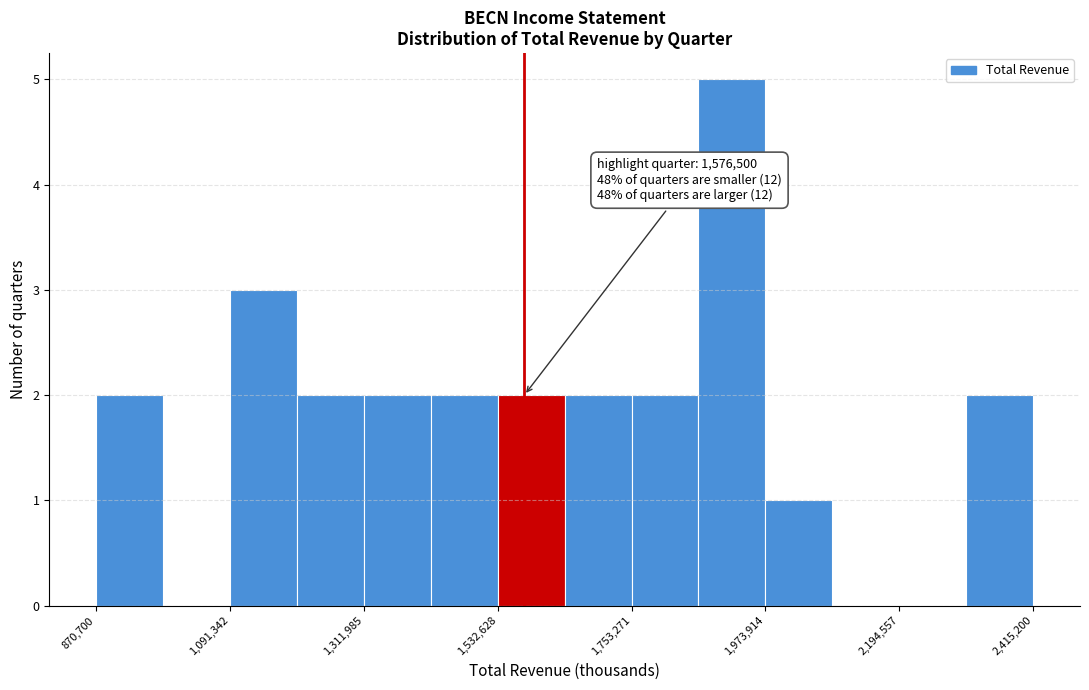

Read against the x-axis, roughly where is the centre of the tallest bar?

1900000